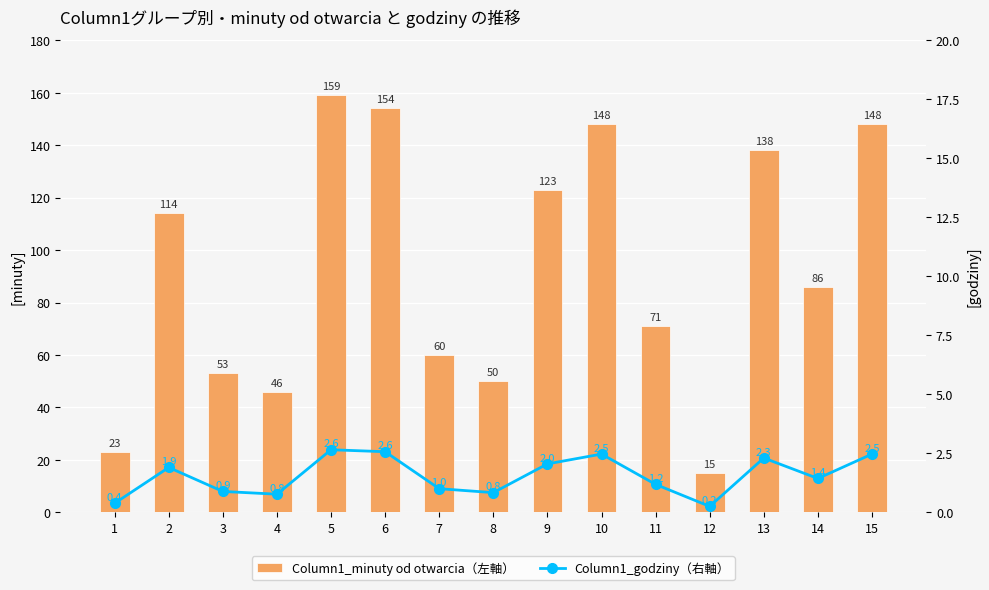

What is the total value across all series at 5?

161.7